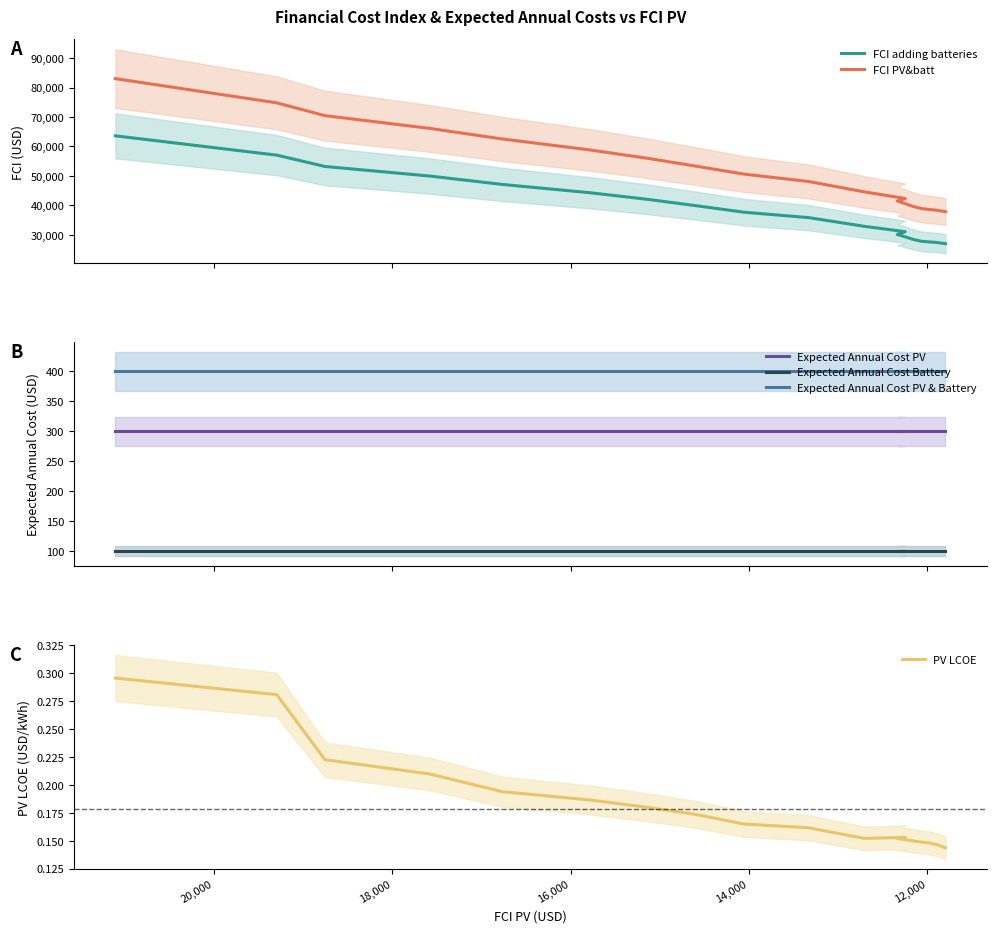

The value of FCI adding batteries at 7 is 21214.4. True or false?

False